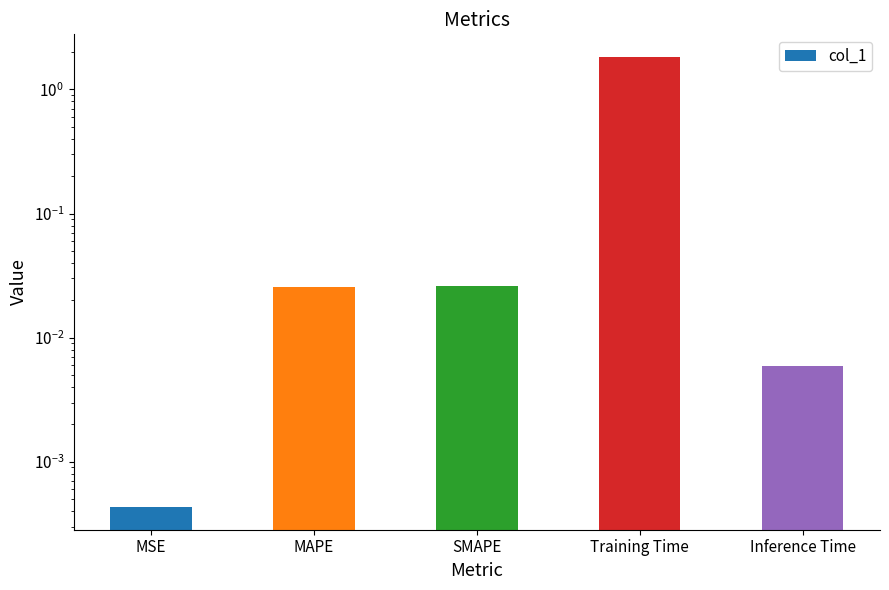

Rank the categories by value from lowest to highest.

MSE, Inference Time, MAPE, SMAPE, Training Time